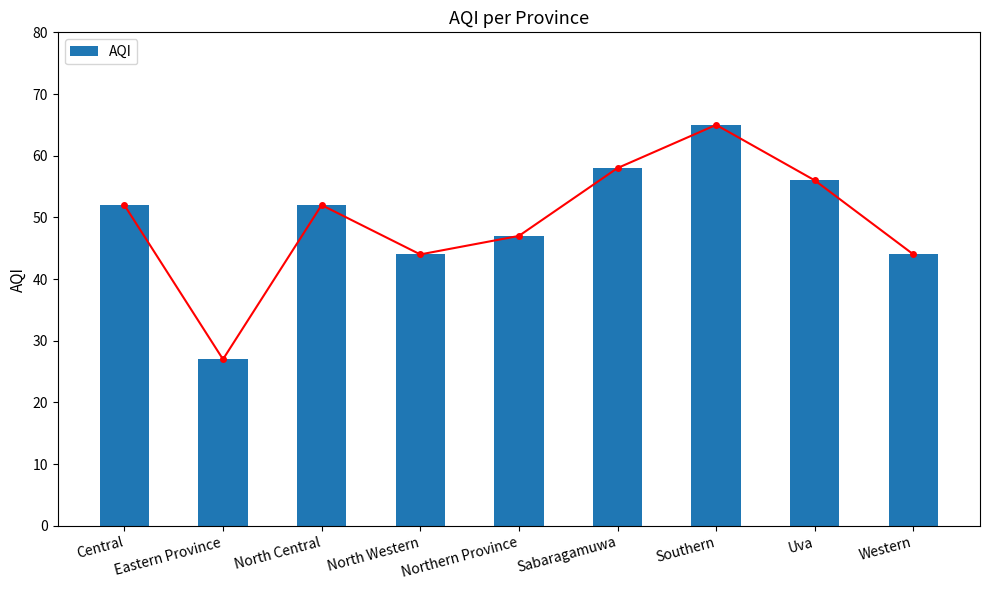

What is the value of the 1st bar from the left?

52